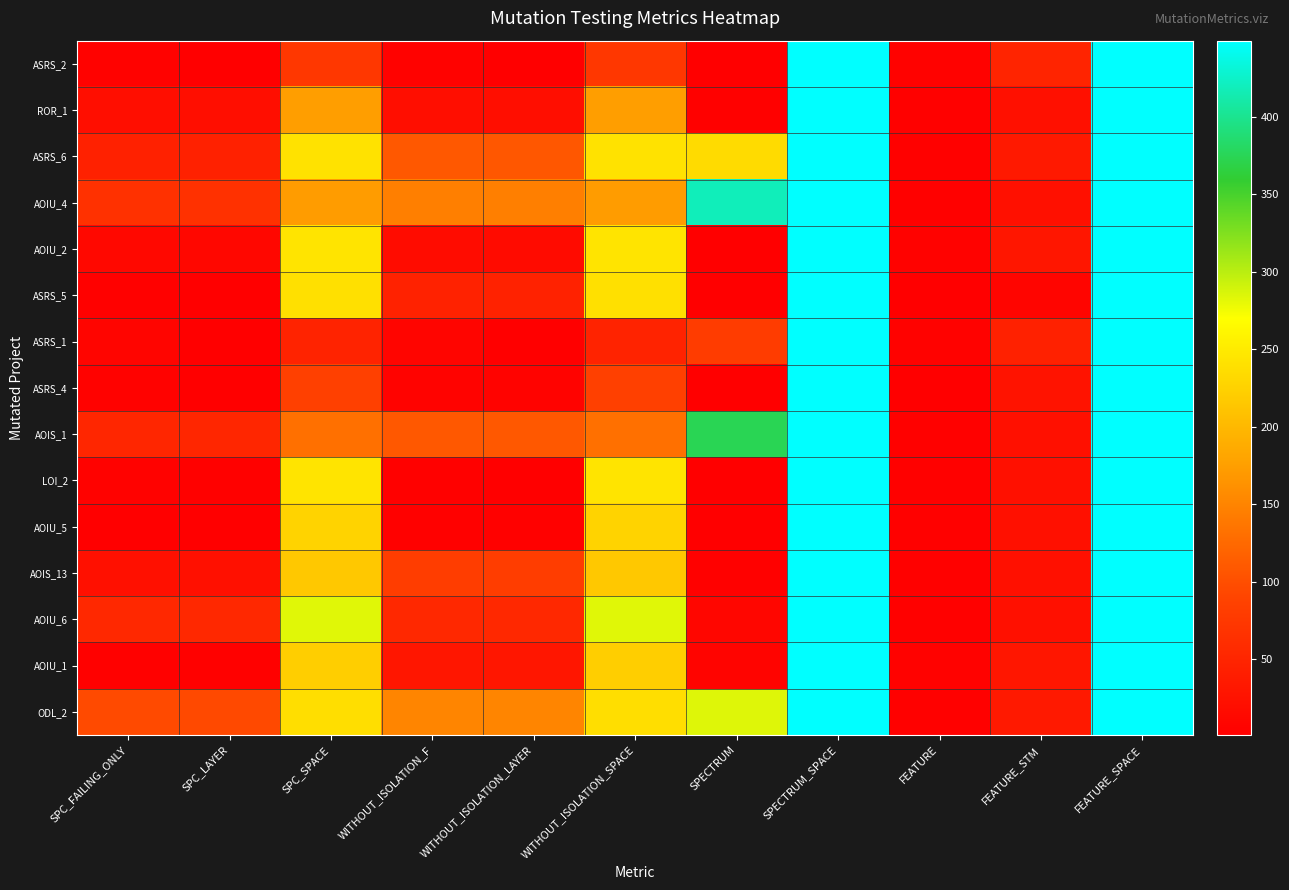

Which series has the largest range (max minus min)?

ASRS_2